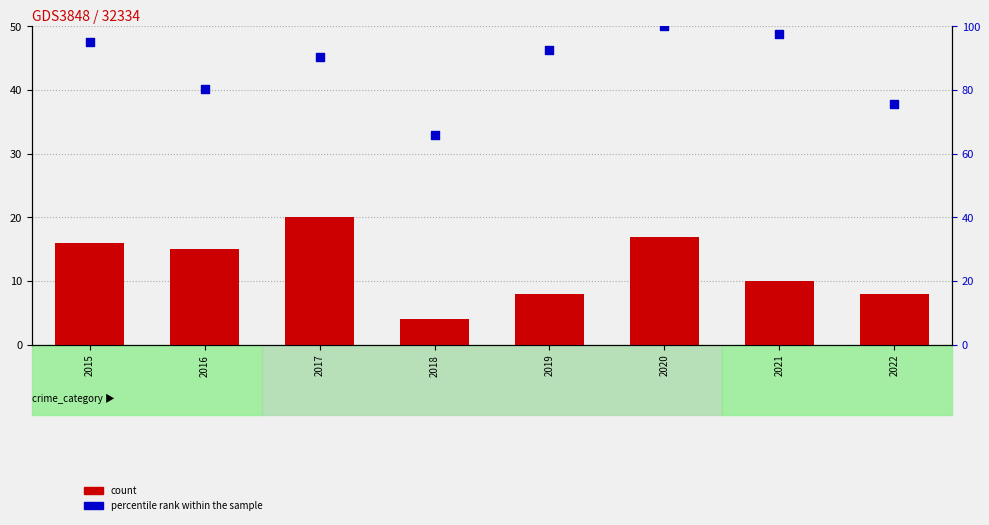

What is the total value across all series at 2022?

83.6